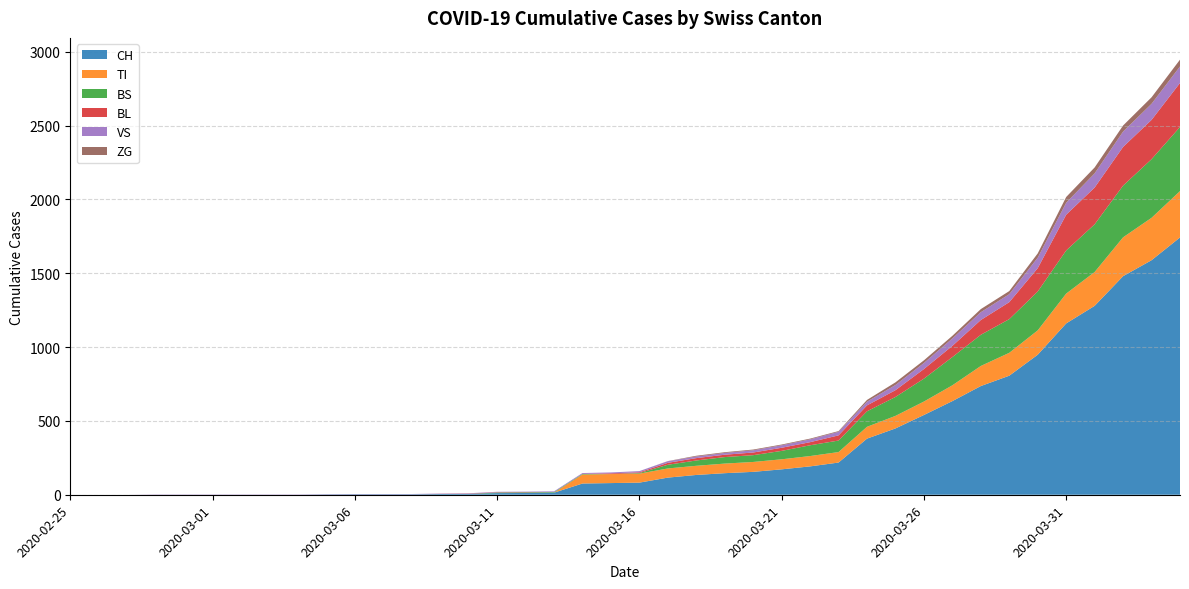

Reading left to right, extract all data points from this chart.

CH: 2020-02-25=0	2020-02-26=0	2020-02-27=0	2020-02-28=0	2020-02-29=0	2020-03-01=0	2020-03-02=0	2020-03-03=0	2020-03-04=0	2020-03-05=2	2020-03-06=3	2020-03-07=3	2020-03-08=3	2020-03-09=5	2020-03-10=6	2020-03-11=11	2020-03-12=12	2020-03-13=14	2020-03-14=76	2020-03-15=79	2020-03-16=82	2020-03-17=116	2020-03-18=134	2020-03-19=146	2020-03-20=155	2020-03-21=172	2020-03-22=192	2020-03-23=218	2020-03-24=380	2020-03-25=449	2020-03-26=540	2020-03-27=634	2020-03-28=736	2020-03-29=806	2020-03-30=948	2020-03-31=1160	2020-04-01=1279	2020-04-02=1480	2020-04-03=1588	2020-04-04=1742
TI: 2020-02-25=0	2020-02-26=0	2020-02-27=0	2020-02-28=0	2020-02-29=0	2020-03-01=0	2020-03-02=0	2020-03-03=0	2020-03-04=0	2020-03-05=0	2020-03-06=0	2020-03-07=0	2020-03-08=0	2020-03-09=0	2020-03-10=0	2020-03-11=0	2020-03-12=0	2020-03-13=0	2020-03-14=61	2020-03-15=61	2020-03-16=61	2020-03-17=62	2020-03-18=62	2020-03-19=65	2020-03-20=67	2020-03-21=68	2020-03-22=70	2020-03-23=71	2020-03-24=80	2020-03-25=85	2020-03-26=91	2020-03-27=107	2020-03-28=136	2020-03-29=155	2020-03-30=165	2020-03-31=202	2020-04-01=229	2020-04-02=263	2020-04-03=287	2020-04-04=314
BS: 2020-02-25=0	2020-02-26=0	2020-02-27=0	2020-02-28=0	2020-02-29=0	2020-03-01=0	2020-03-02=0	2020-03-03=0	2020-03-04=0	2020-03-05=0	2020-03-06=0	2020-03-07=0	2020-03-08=0	2020-03-09=0	2020-03-10=0	2020-03-11=4	2020-03-12=4	2020-03-13=4	2020-03-14=4	2020-03-15=0	2020-03-16=4	2020-03-17=25	2020-03-18=36	2020-03-19=44	2020-03-20=46	2020-03-21=57	2020-03-22=73	2020-03-23=78	2020-03-24=105	2020-03-25=128	2020-03-26=155	2020-03-27=191	2020-03-28=211	2020-03-29=228	2020-03-30=263	2020-03-31=292	2020-04-01=323	2020-04-02=350	2020-04-03=397	2020-04-04=434
BL: 2020-02-25=0	2020-02-26=0	2020-02-27=0	2020-02-28=0	2020-02-29=0	2020-03-01=0	2020-03-02=0	2020-03-03=0	2020-03-04=0	2020-03-05=0	2020-03-06=0	2020-03-07=0	2020-03-08=0	2020-03-09=1	2020-03-10=2	2020-03-11=2	2020-03-12=2	2020-03-13=0	2020-03-14=0	2020-03-15=5	2020-03-16=5	2020-03-17=13	2020-03-18=16	2020-03-19=16	2020-03-20=18	2020-03-21=21	2020-03-22=21	2020-03-23=35	2020-03-24=40	2020-03-25=46	2020-03-26=65	2020-03-27=76	2020-03-28=100	2020-03-29=115	2020-03-30=158	2020-03-31=242	2020-04-01=249	2020-04-02=262	2020-04-03=266	2020-04-04=298
VS: 2020-02-25=0	2020-02-26=0	2020-02-27=0	2020-02-28=2	2020-02-29=2	2020-03-01=2	2020-03-02=2	2020-03-03=2	2020-03-04=2	2020-03-05=2	2020-03-06=2	2020-03-07=2	2020-03-08=2	2020-03-09=2	2020-03-10=2	2020-03-11=3	2020-03-12=3	2020-03-13=5	2020-03-14=6	2020-03-15=6	2020-03-16=8	2020-03-17=11	2020-03-18=11	2020-03-19=12	2020-03-20=15	2020-03-21=17	2020-03-22=19	2020-03-23=24	2020-03-24=25	2020-03-25=35	2020-03-26=41	2020-03-27=50	2020-03-28=53	2020-03-29=54	2020-03-30=71	2020-03-31=81	2020-04-01=96	2020-04-02=104	2020-04-03=109	2020-04-04=112
ZG: 2020-02-25=0	2020-02-26=0	2020-02-27=0	2020-02-28=0	2020-02-29=0	2020-03-01=0	2020-03-02=0	2020-03-03=0	2020-03-04=0	2020-03-05=0	2020-03-06=0	2020-03-07=0	2020-03-08=0	2020-03-09=0	2020-03-10=0	2020-03-11=0	2020-03-12=0	2020-03-13=0	2020-03-14=0	2020-03-15=0	2020-03-16=0	2020-03-17=1	2020-03-18=5	2020-03-19=5	2020-03-20=5	2020-03-21=5	2020-03-22=5	2020-03-23=5	2020-03-24=12	2020-03-25=18	2020-03-26=18	2020-03-27=18	2020-03-28=21	2020-03-29=21	2020-03-30=29	2020-03-31=39	2020-04-01=40	2020-04-02=41	2020-04-03=44	2020-04-04=46